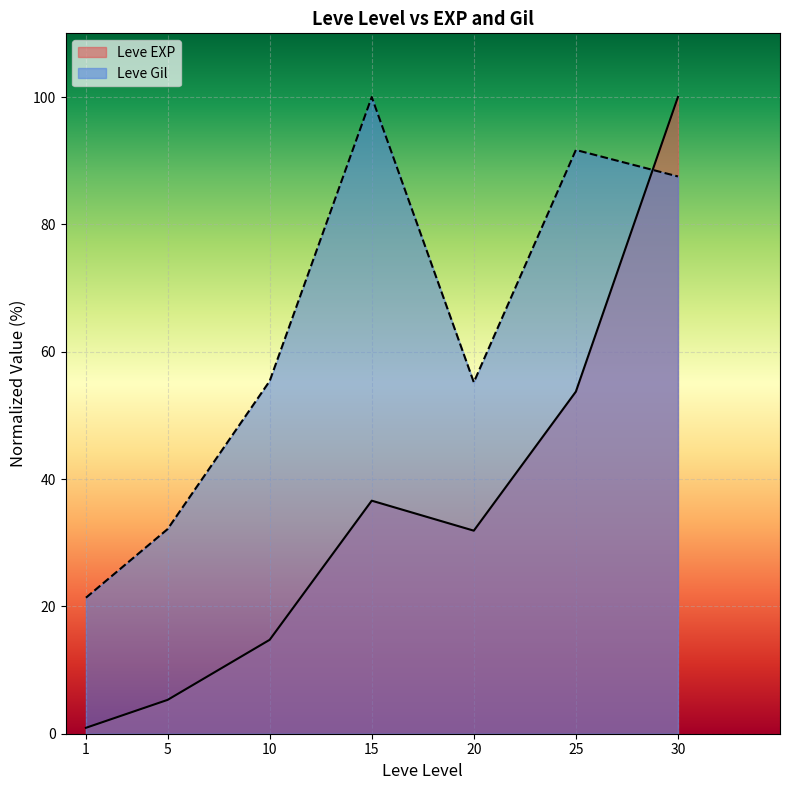

How many data points does each series have?

7